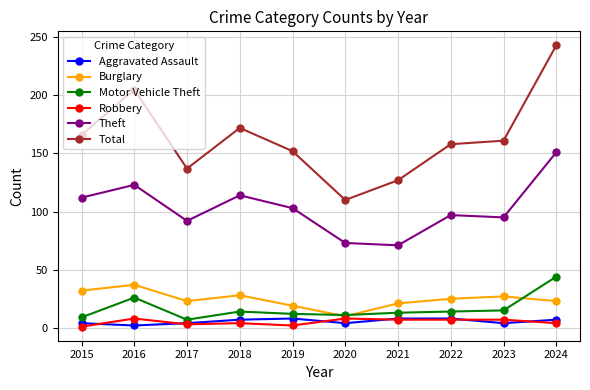

What is the minimum value shown in the chart?

1